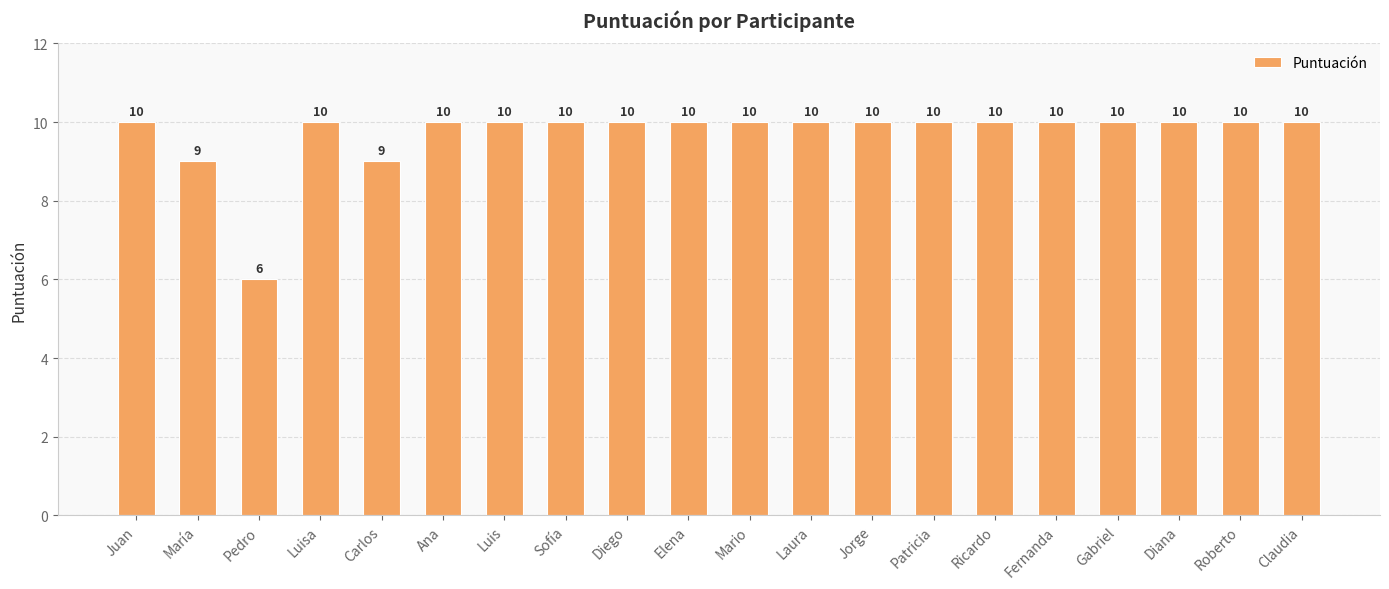

What is the ratio of the value at Luis to the value at Patricia?

1.0